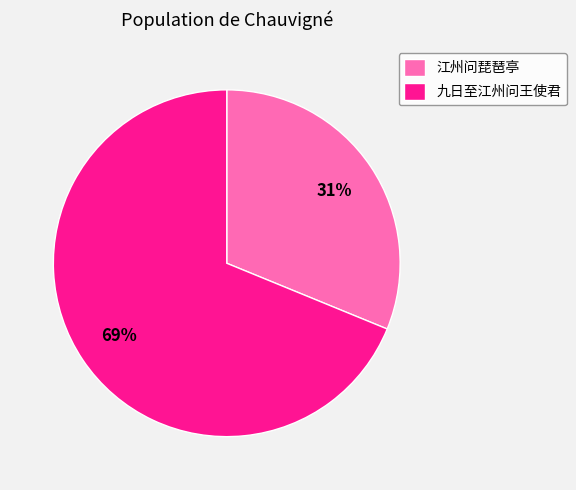

Combined, do 江州问琵琶亭 and 九日至江州问王使君 account for over 50%?

Yes